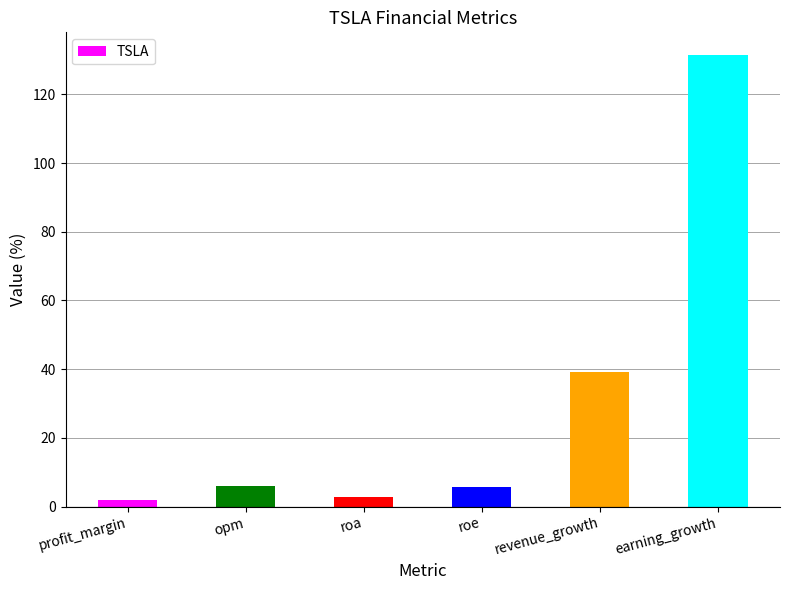

What is the label of the 6th bar from the right?

profit_margin